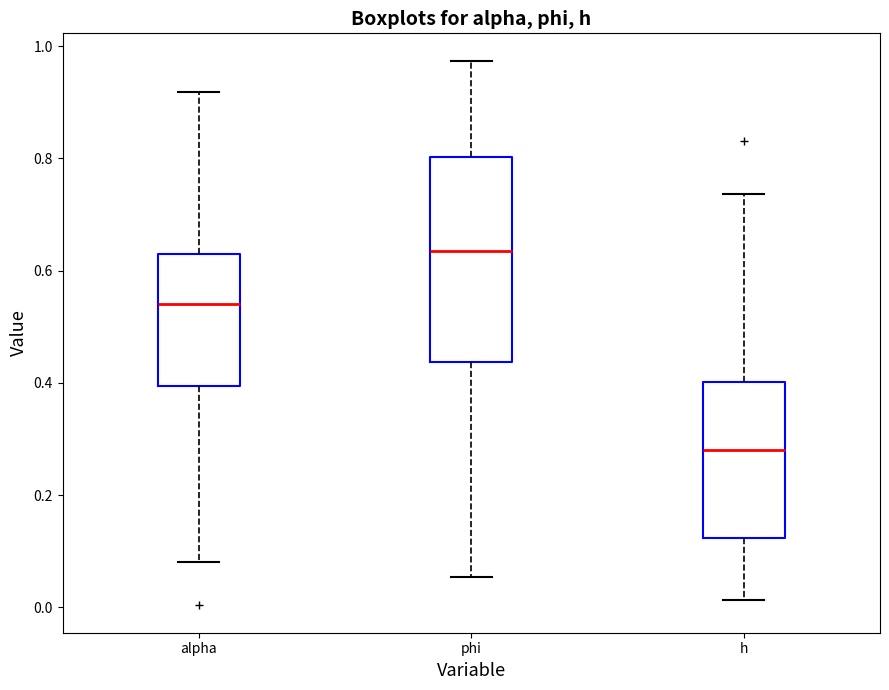

Comparing the boxes themselves (not the whiskers), which one is the tallest?

phi